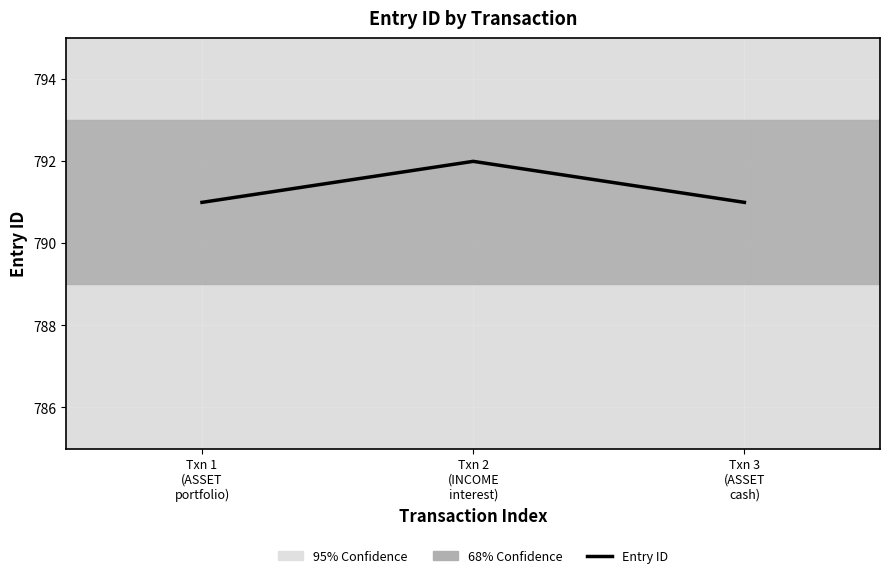

Read the value at Txn 3
(ASSET
cash).

791